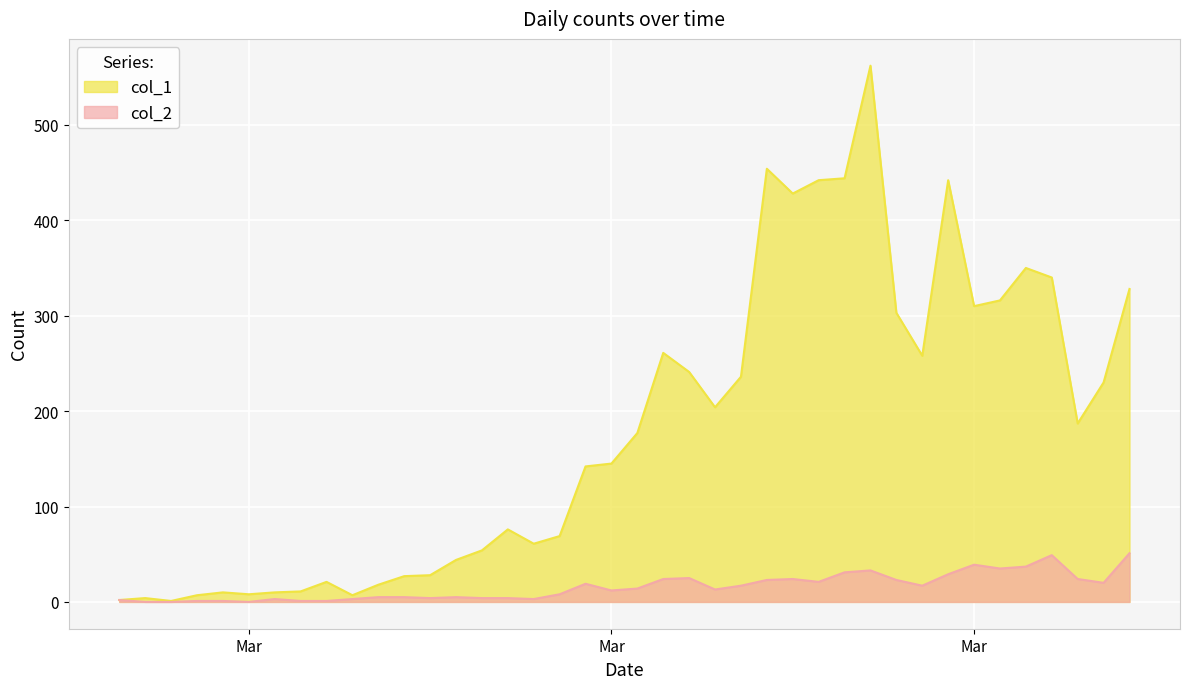

Is it true that col_2 equals 7 at 2020-03-30?

False